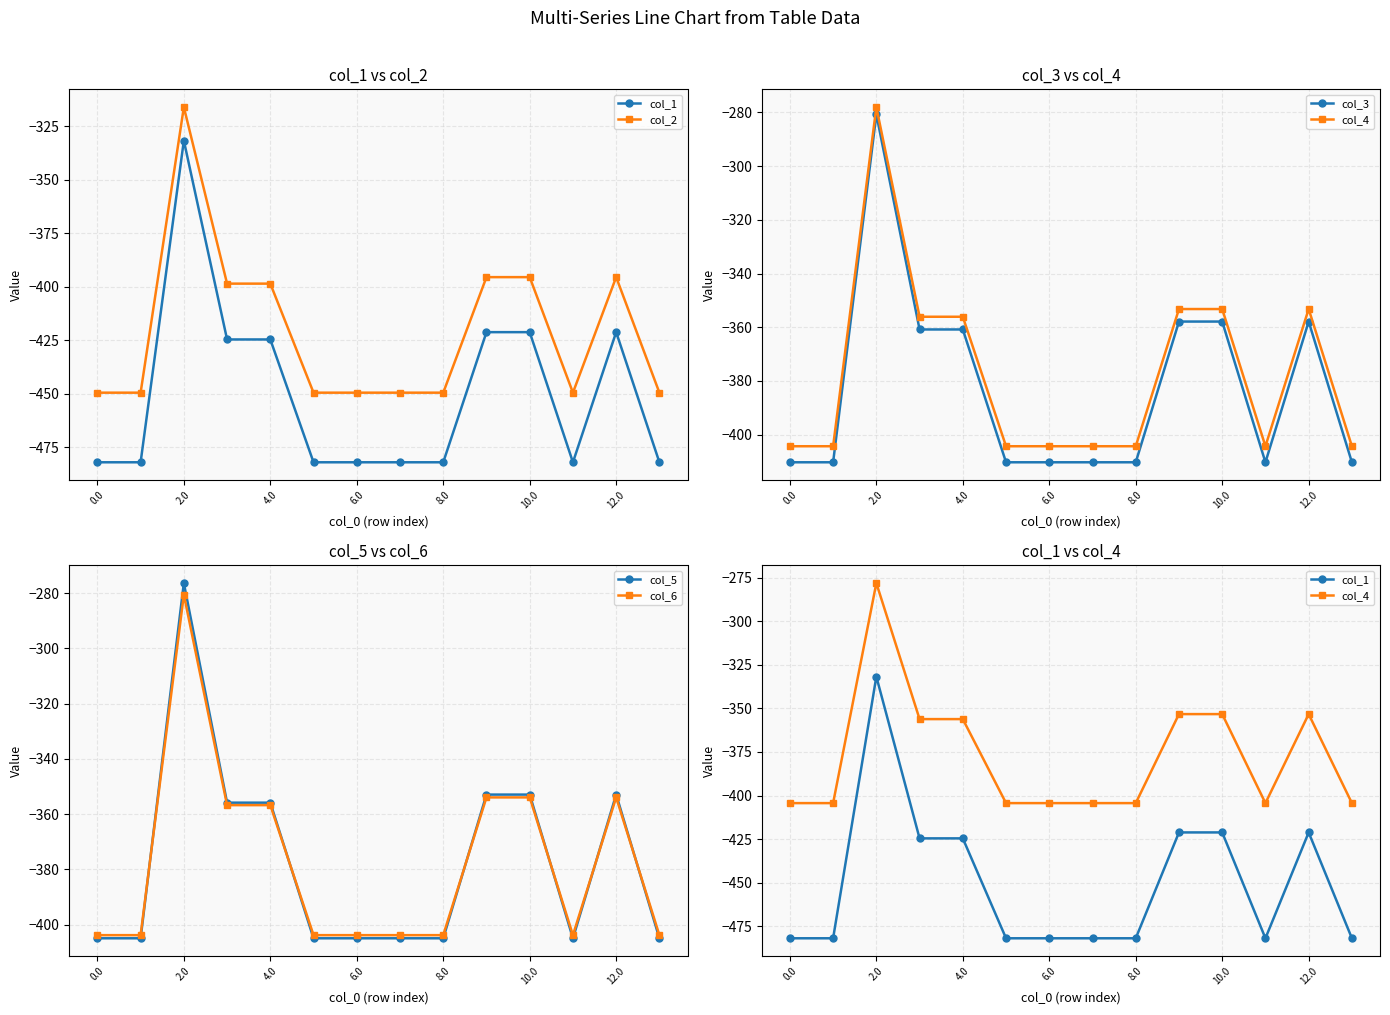

True or false: col_3 and col_5 intersect in this chart.

False